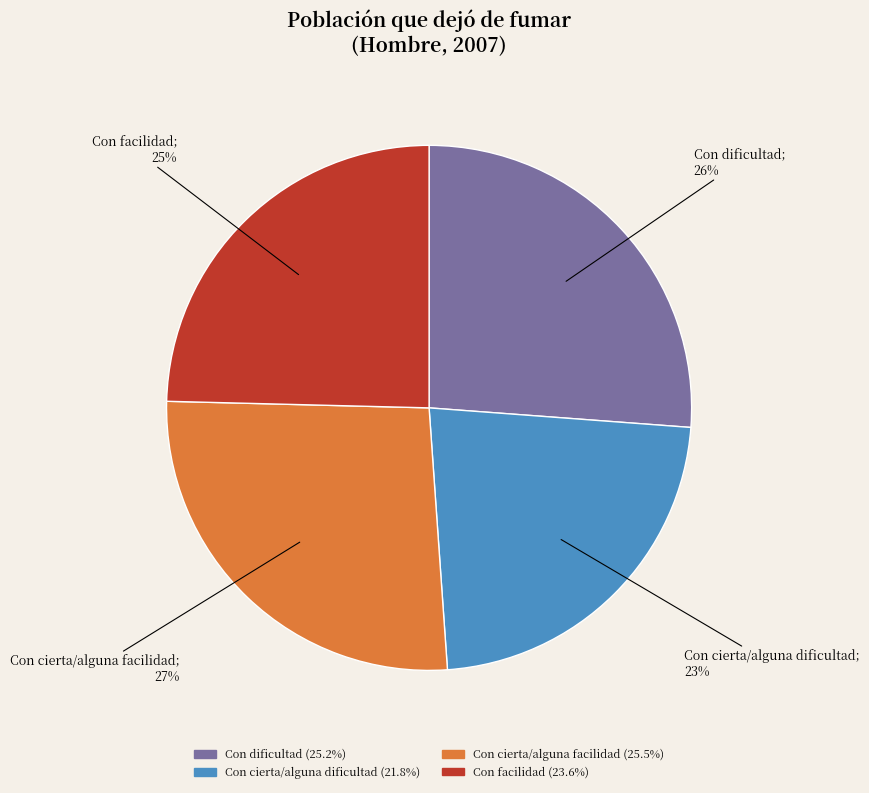

Do Con facilidad and Con dificultad together represent more than half of the pie?

Yes